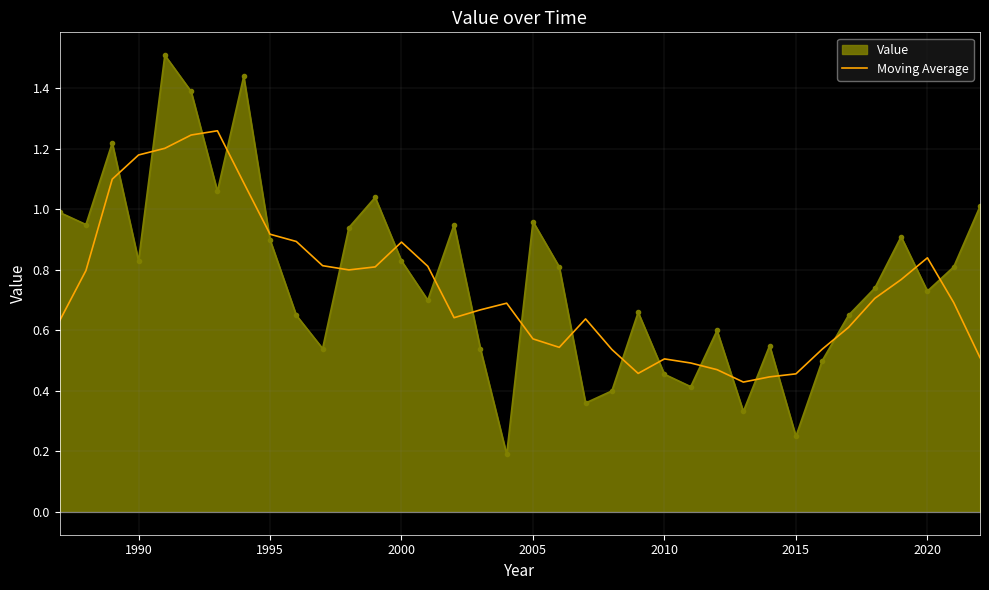

What is the maximum value for Value?

1.5